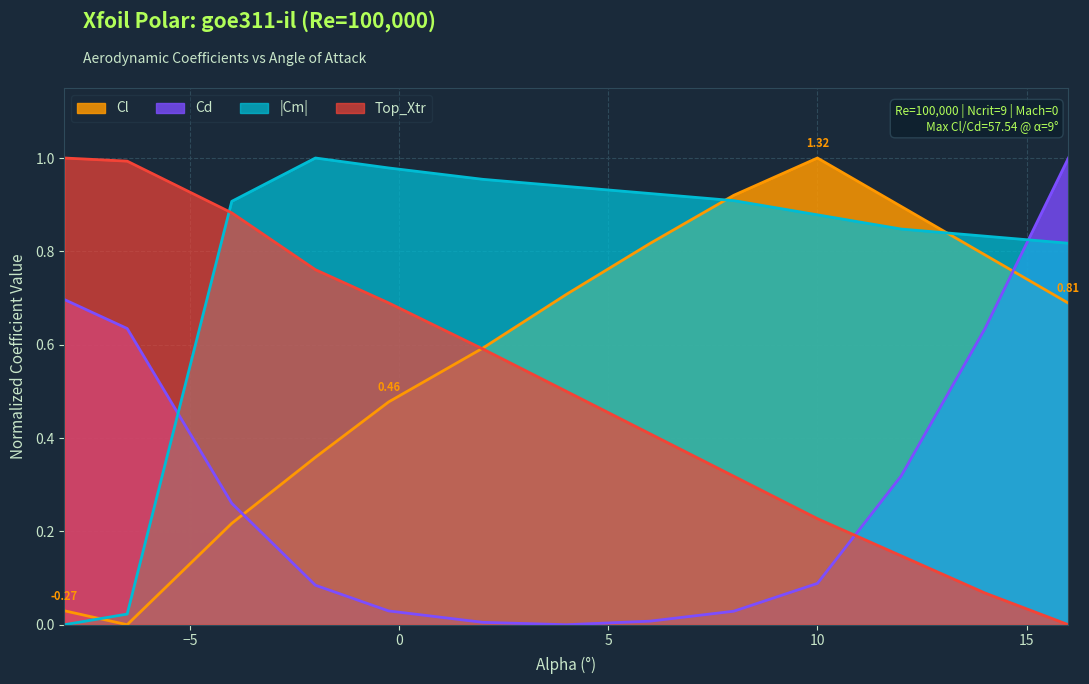

How many categories are shown in the chart?

13